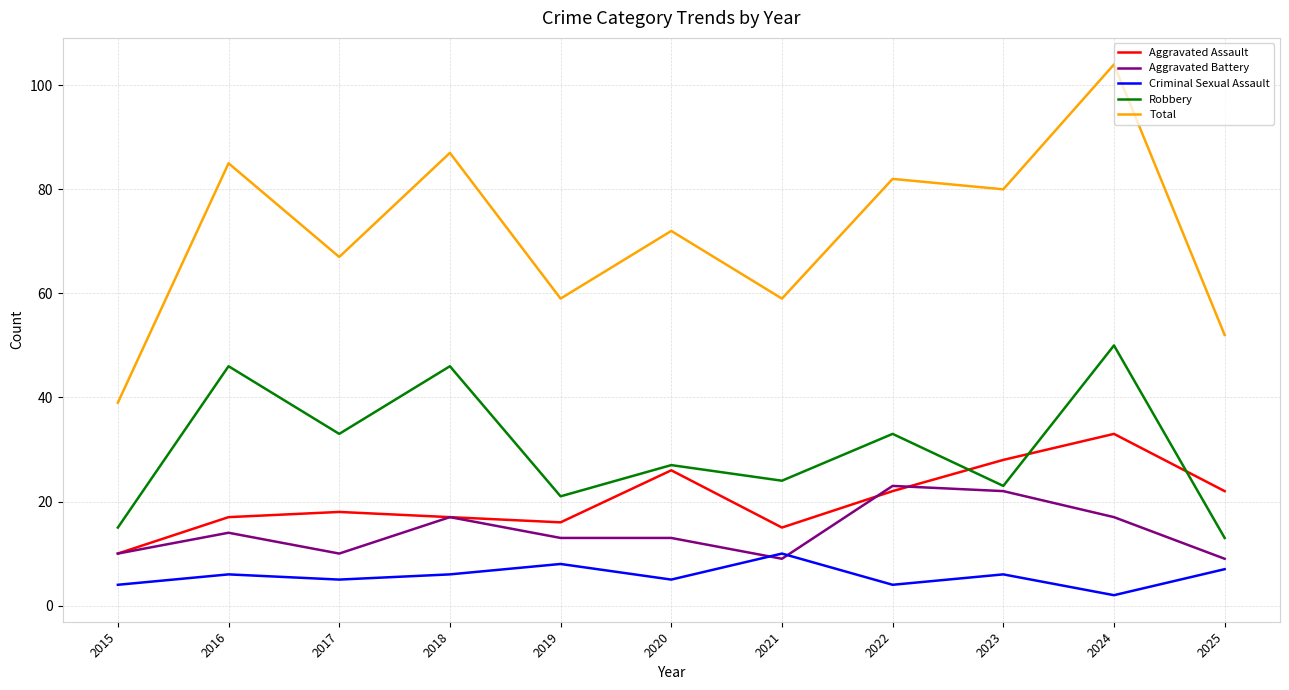

Which series has the largest total across all categories?

Total